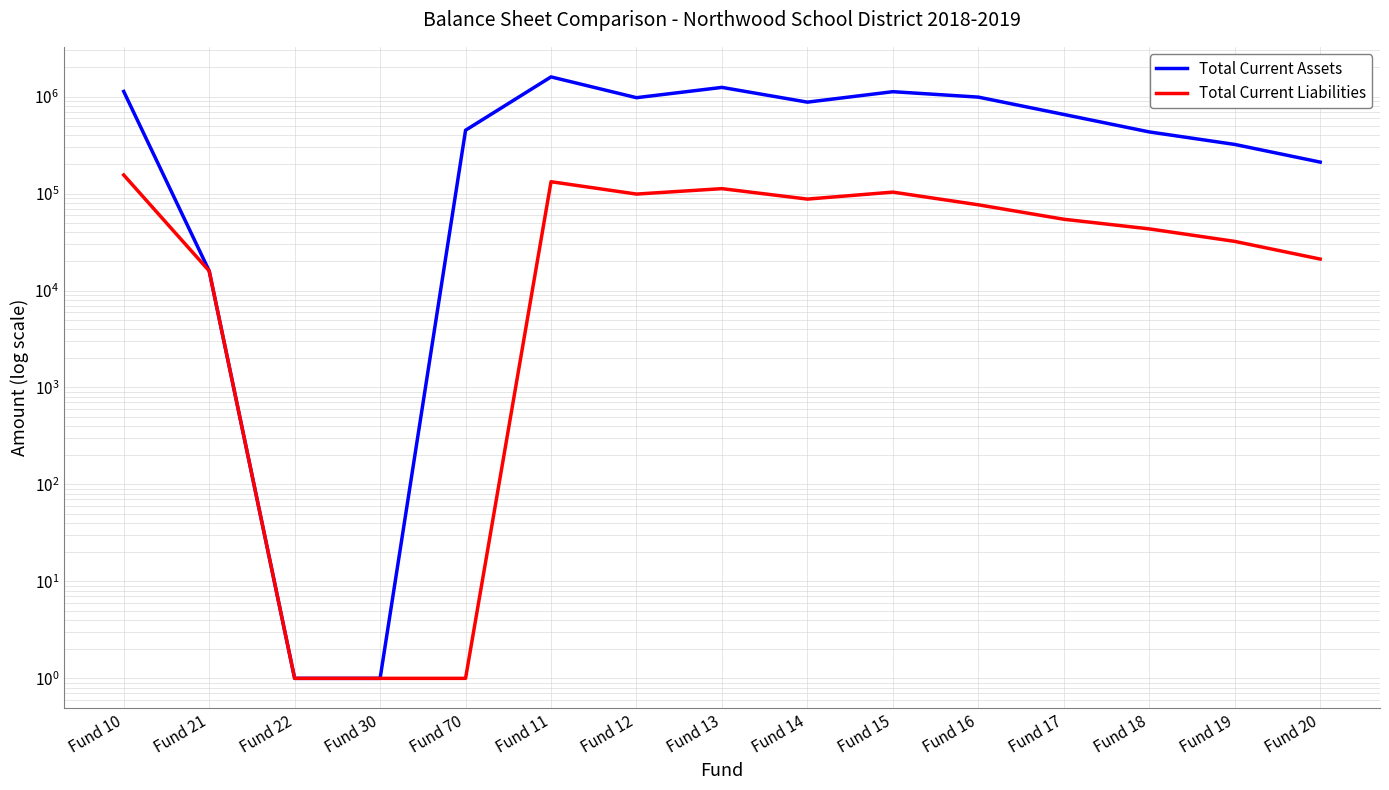

How many lines are shown in the chart?

2